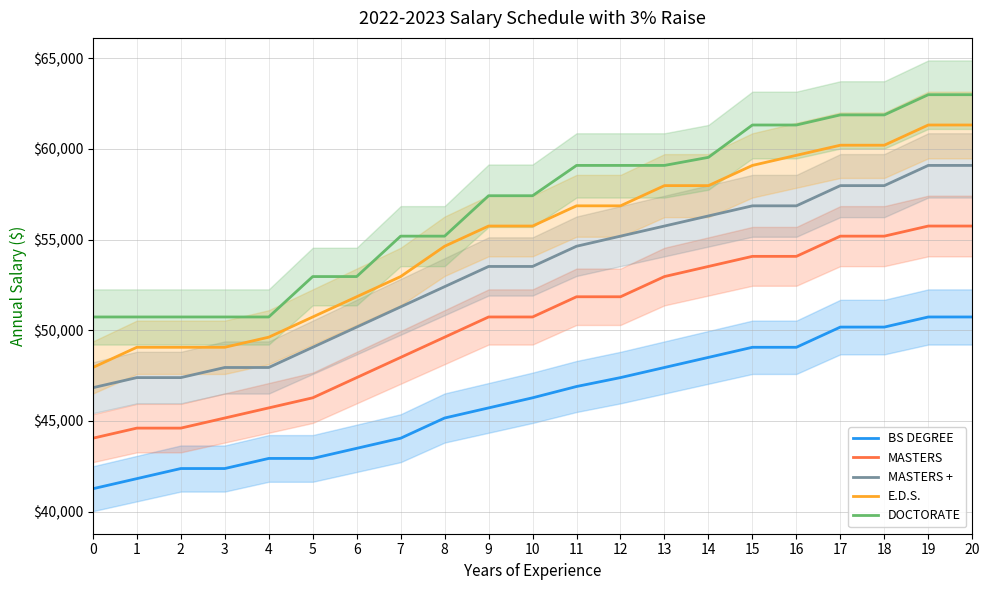

Reading right to left, list all the values displayed in this chart.

BS DEGREE: 20=50734.4	19=50734.4	18=50177.2	17=50177.2	16=49062.7	15=49062.7	14=48505.4	13=47948.2	12=47391.0	11=46900.0	10=46276.5	9=45719.2	8=45162.0	7=44047.5	6=43490.3	5=42933.1	4=42933.1	3=42375.8	2=42375.8	1=41818.6	0=41261.3
MASTERS: 20=55749.5	19=55749.5	18=55192.3	17=55192.3	16=54077.8	15=54077.8	14=53520.6	13=52963.3	12=51848.9	11=51848.9	10=50734.4	9=50734.4	8=49619.9	7=48505.4	6=47391.0	5=46276.5	4=45719.2	3=45162.0	2=44604.8	1=44604.8	0=44047.5
MASTERS +: 20=59093.0	19=59093.0	18=57978.5	17=57978.5	16=56864.0	15=56864.0	14=56306.8	13=55749.5	12=55192.3	11=54635.1	10=53520.6	9=53520.6	8=52406.1	7=51291.6	6=50177.2	5=49062.7	4=47948.2	3=47948.2	2=47391.0	1=47391.0	0=46833.7
E.D.S.: 20=61321.9	19=61321.9	18=60207.4	17=60207.4	16=59650.2	15=59093.0	14=57978.5	13=57978.5	12=56864.0	11=56864.0	10=55749.5	9=55749.5	8=54635.1	7=52963.3	6=51848.9	5=50734.4	4=49619.9	3=49062.7	2=49062.7	1=49062.7	0=47948.2
DOCTORATE: 20=62993.6	19=62993.6	18=61879.2	17=61879.2	16=61321.9	15=61321.9	14=59538.8	13=59093.0	12=59093.0	11=59093.0	10=57421.3	9=57421.3	8=55192.3	7=55192.3	6=52963.3	5=52963.3	4=50734.4	3=50734.4	2=50734.4	1=50734.4	0=50734.4